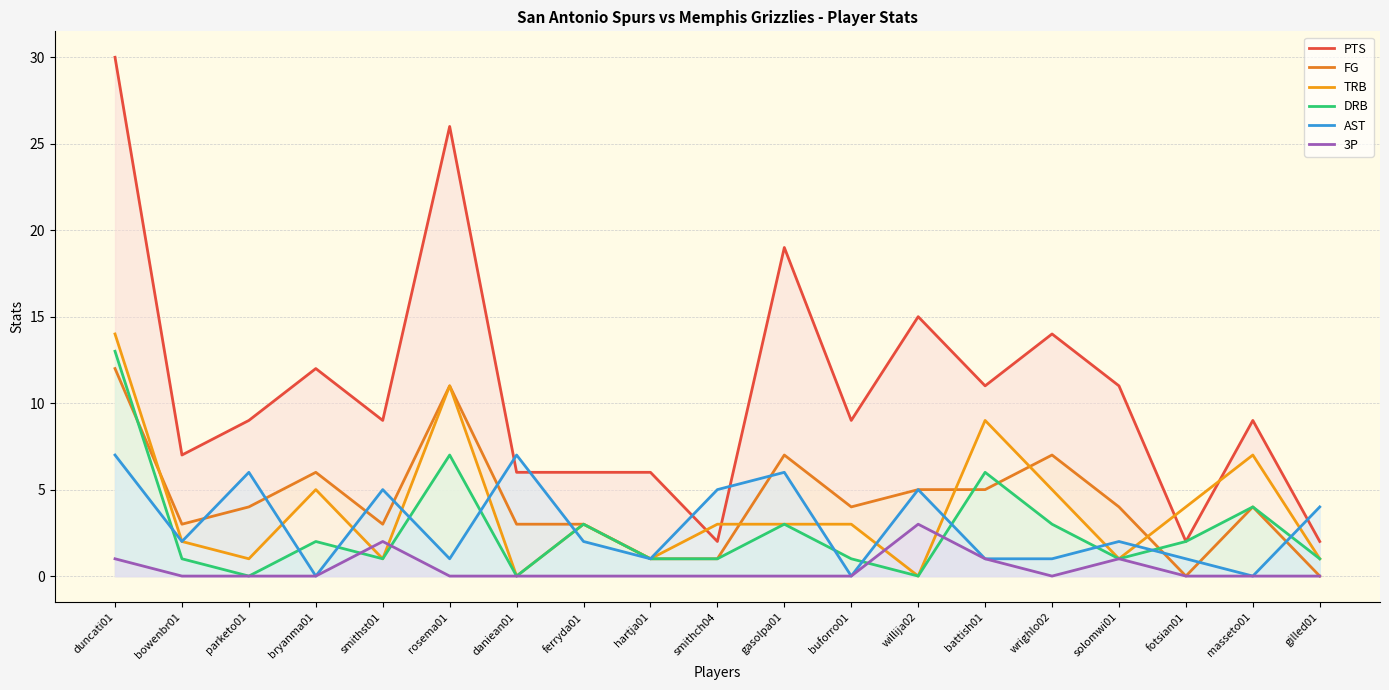

Does the chart display data point markers on the line(s)?

No